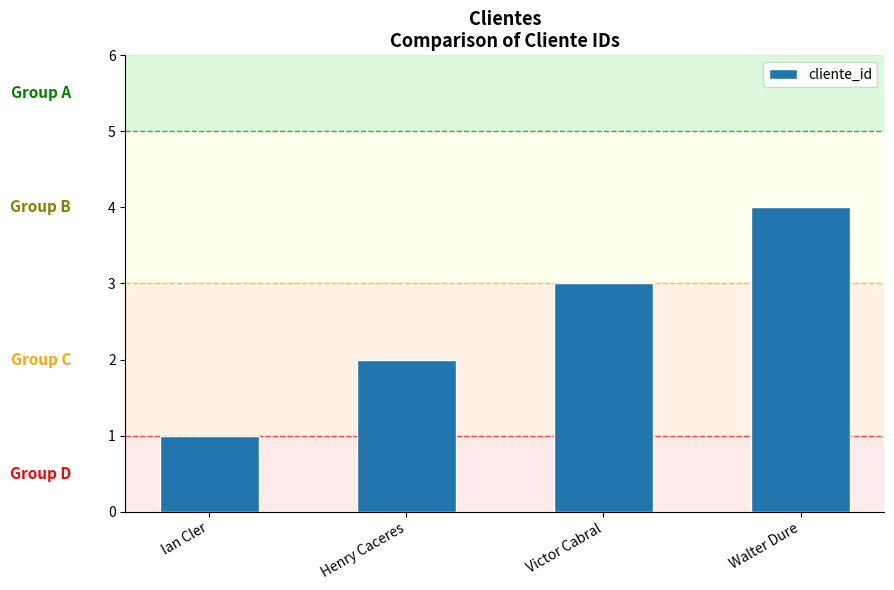

Is it true that the value at Ian Cler is 1?

True